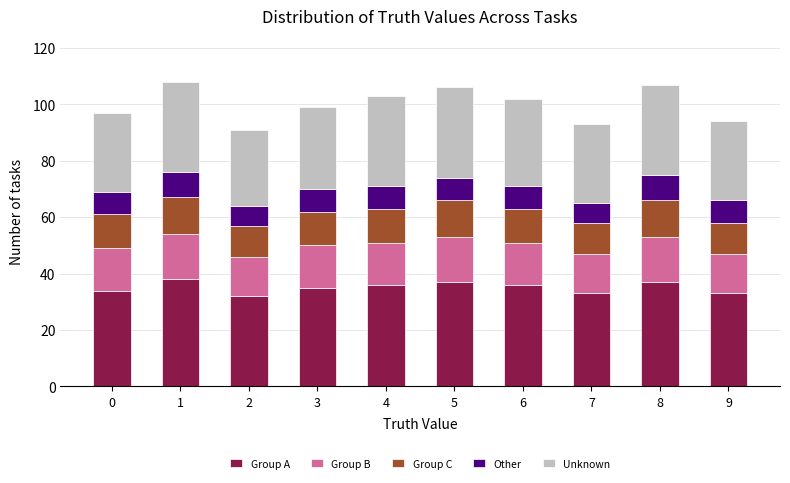

What is the highest value of the Group A series?

38